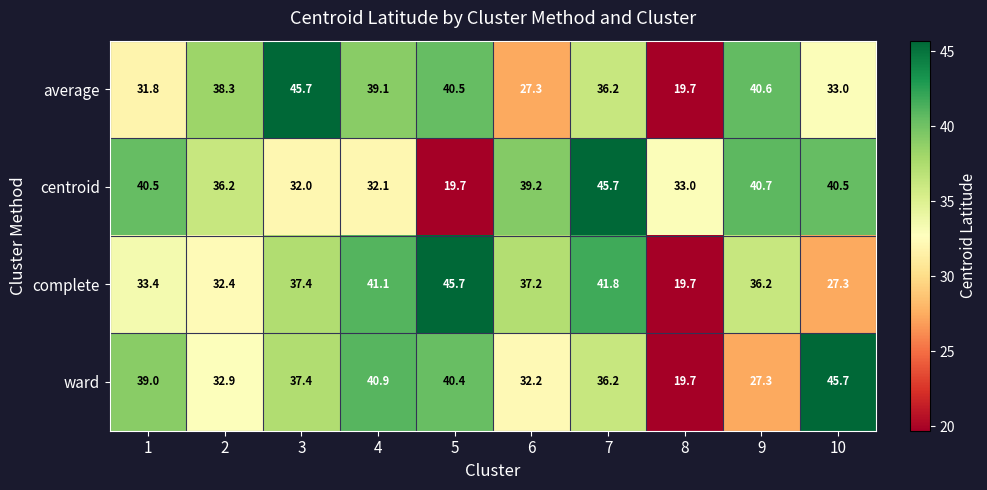

Between 1 and 8, which series saw the biggest shift?

ward